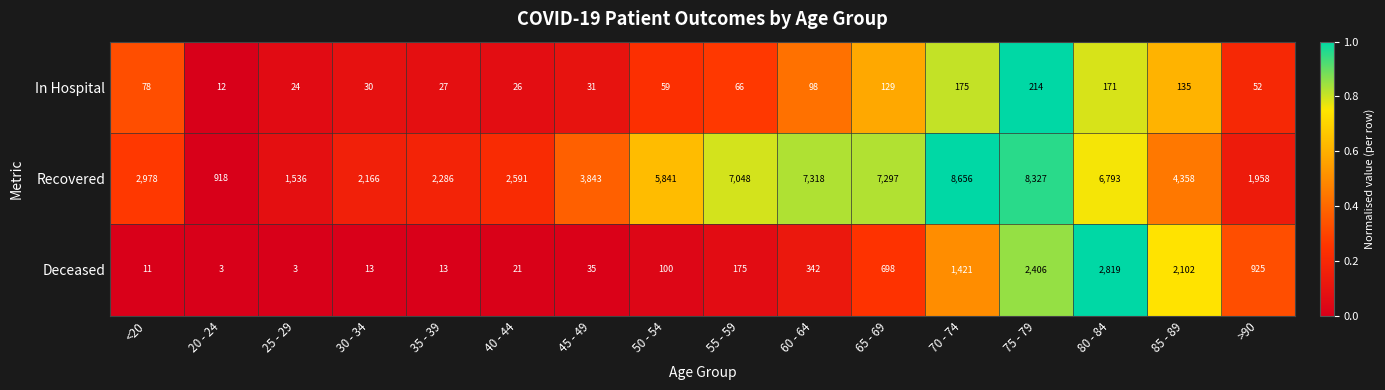

The Deceased series shows 35 at 50 - 54. True or false?

False